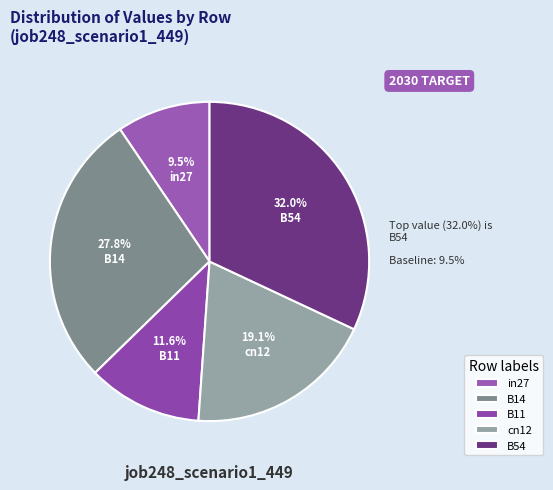

To the nearest percent, what is the combined percentage of B14 and B11?

39%